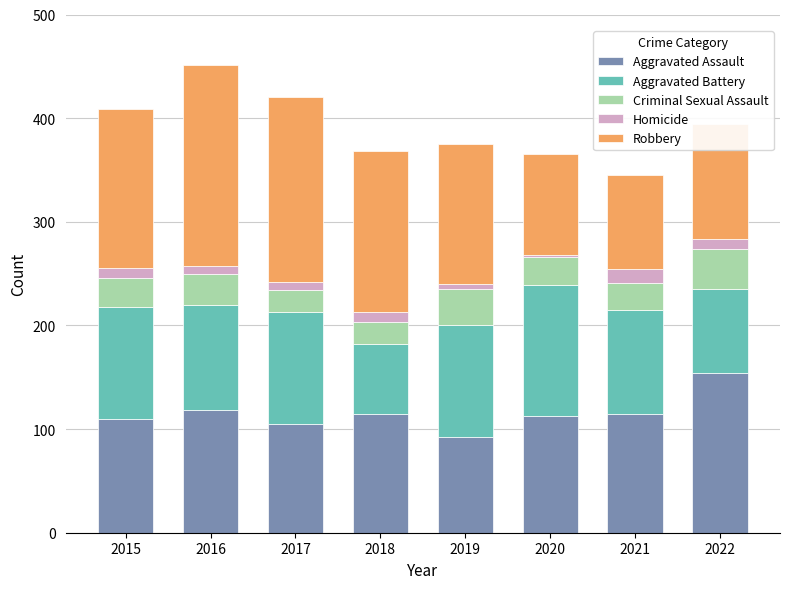

What is the total value across all series at 2018?

368